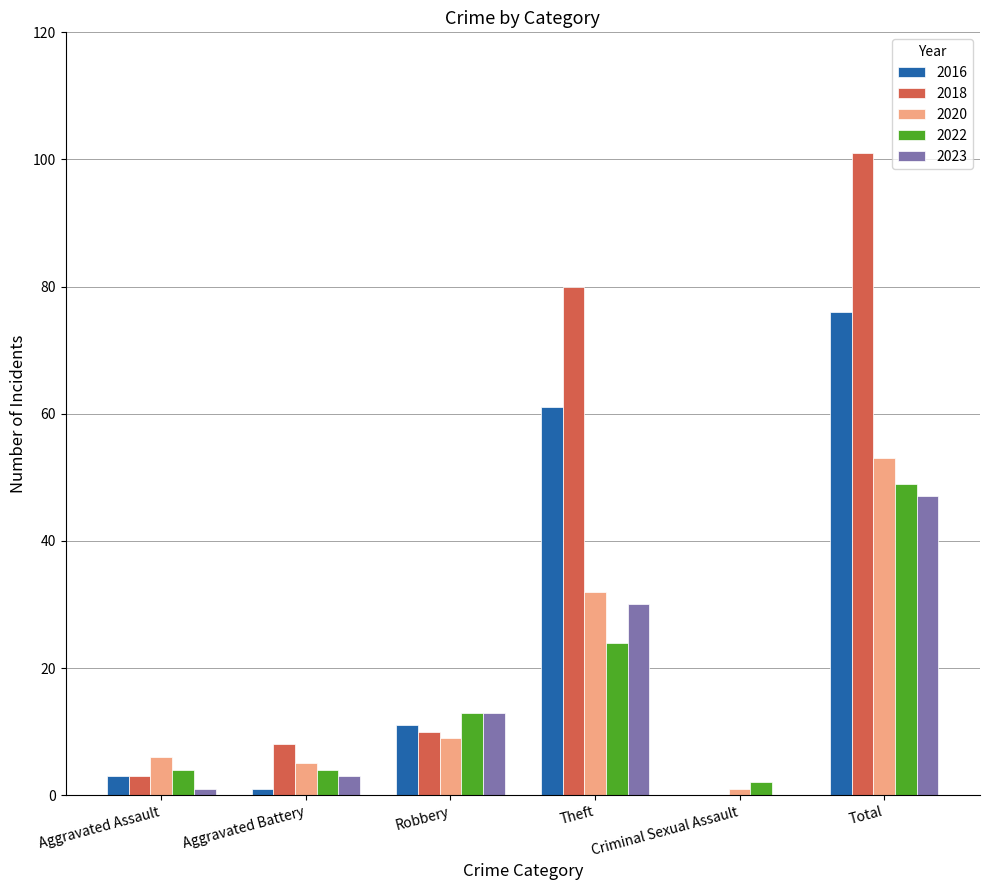

The 2020 series shows 53 at Total. True or false?

True